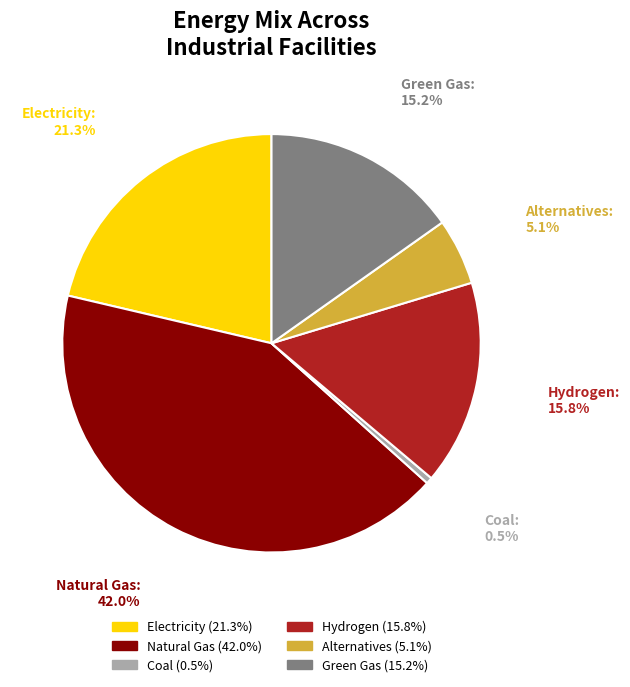

Does any single category account for the majority?

No